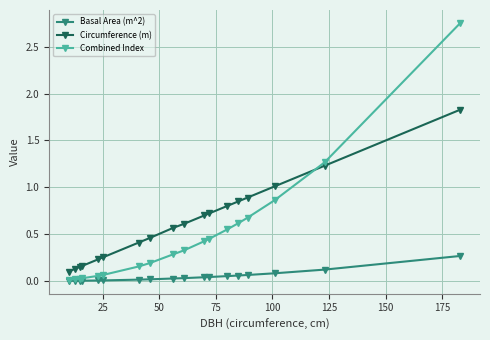

Which series has the widest spread of values?

Combined Index